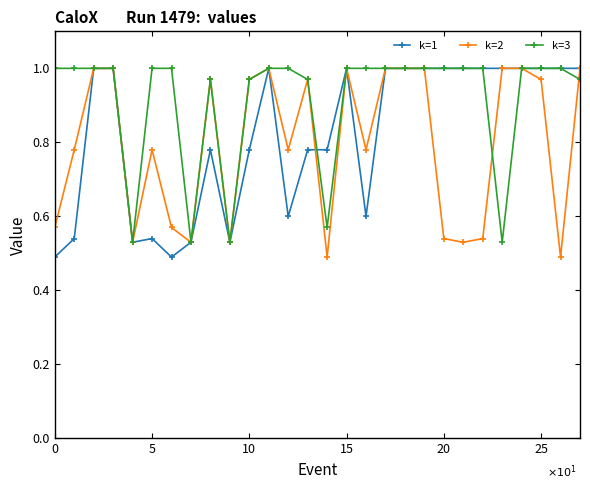

Which series has the largest total across all categories?

k=3